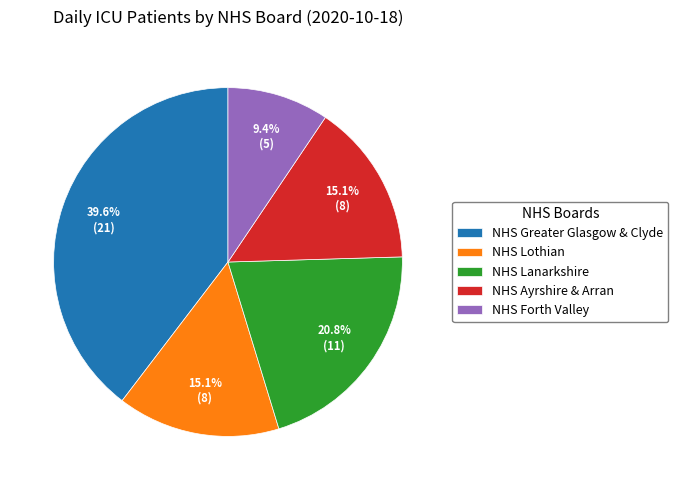

Which slice is the largest?

NHS Greater Glasgow & Clyde